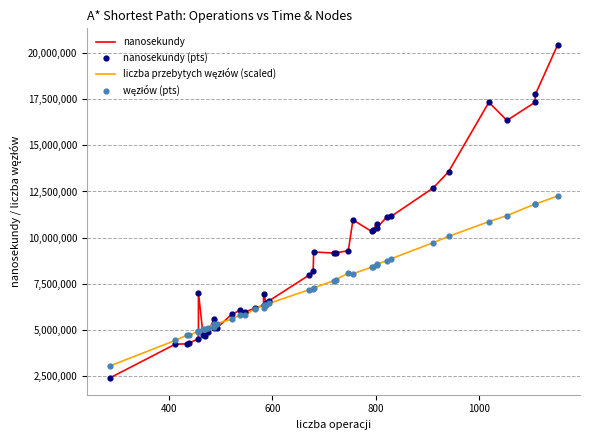

Is the value of węzłów (pts) at 23 greater than the value of liczba przebytych węzłów (scaled) at 29?

No